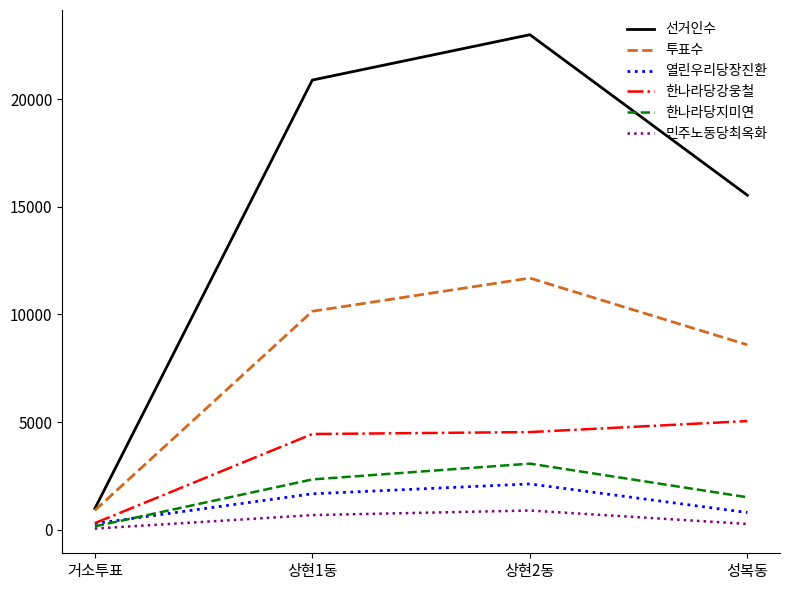

The value of 열린우리당장진환 at 상현2동 is 2125. True or false?

True